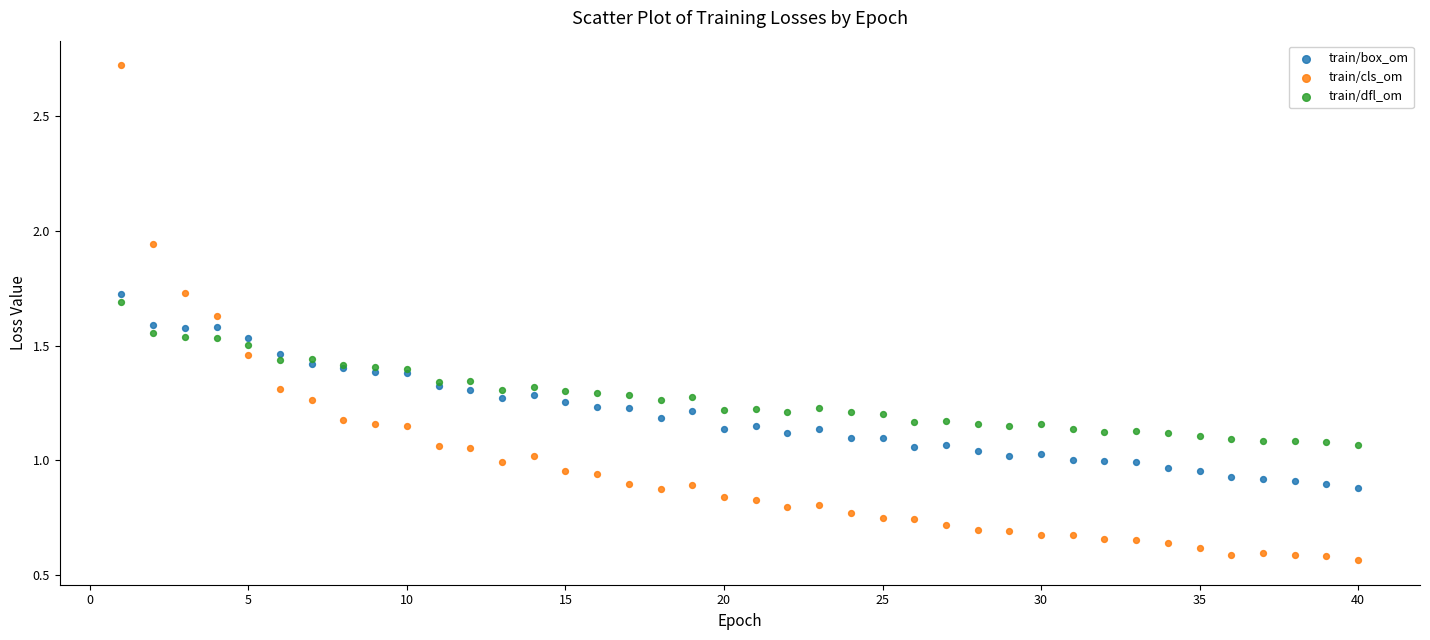

Which series reaches the maximum Y coordinate?

train/cls_om